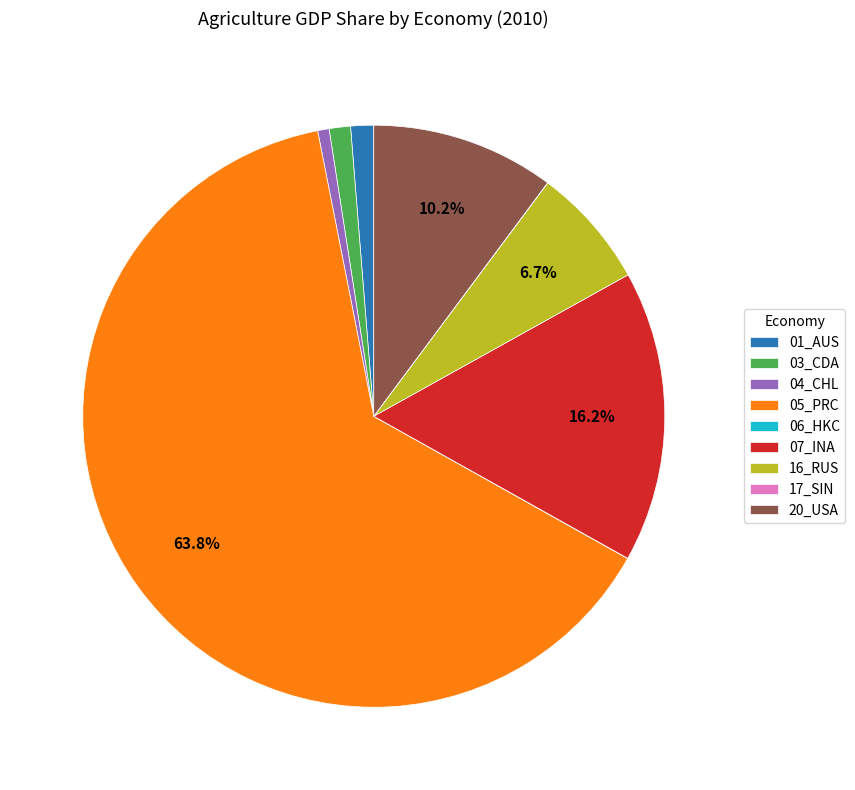

Is the sum of 01_AUS and 07_INA greater than half?

No